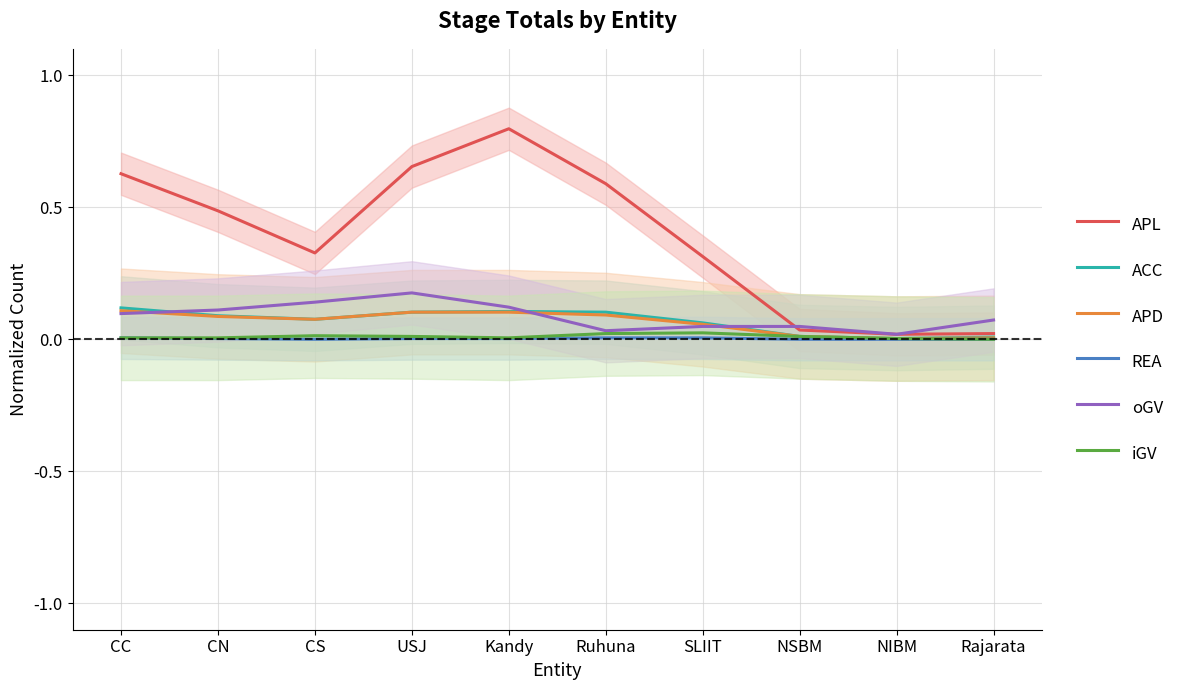

True or false: APD and APL intersect in this chart.

False